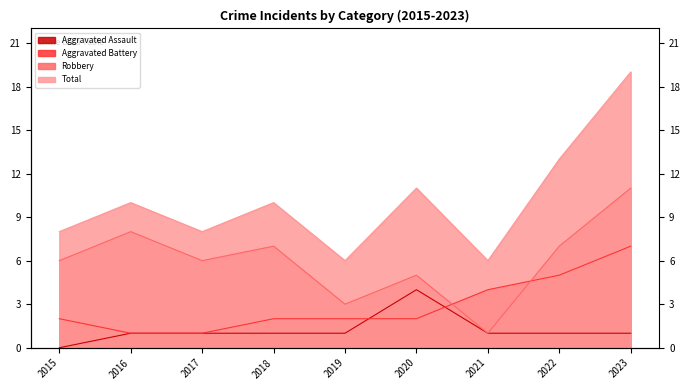

True or false: Aggravated Assault and Robbery cross at least once.

False